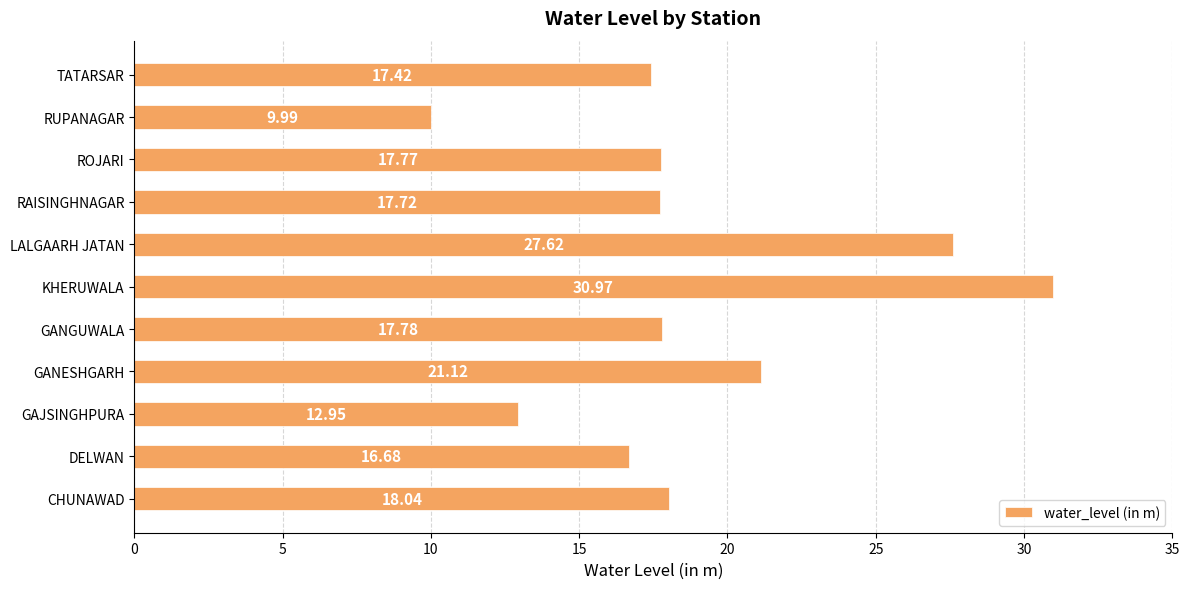

Does the chart contain stacked bars?

No